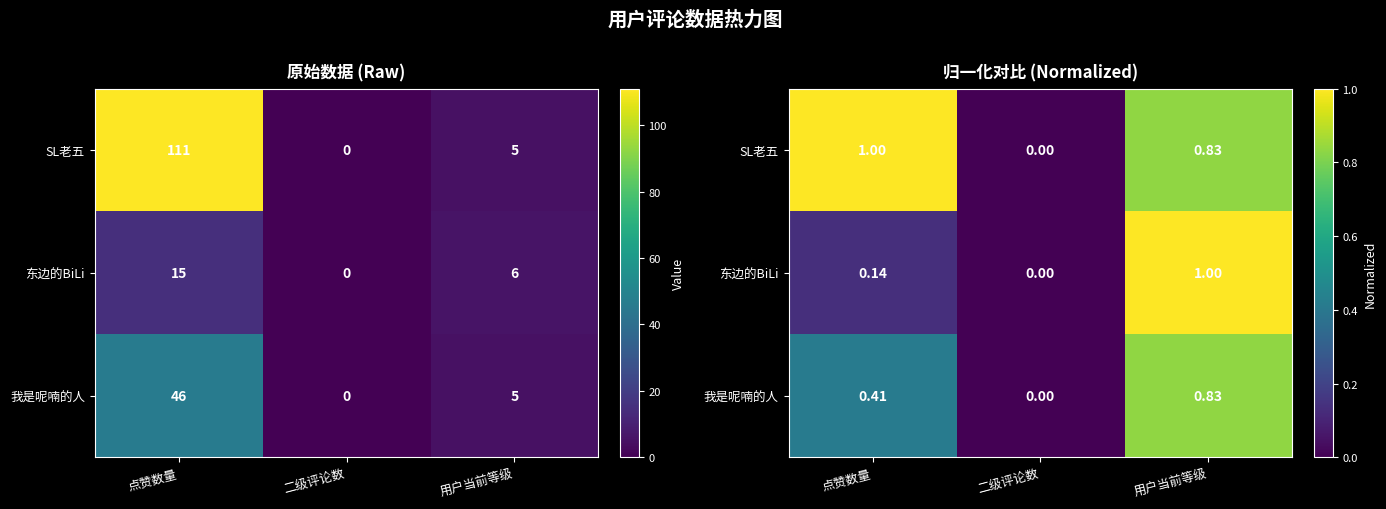

What is the highest value of the 我是呢喃的人 series?

0.8